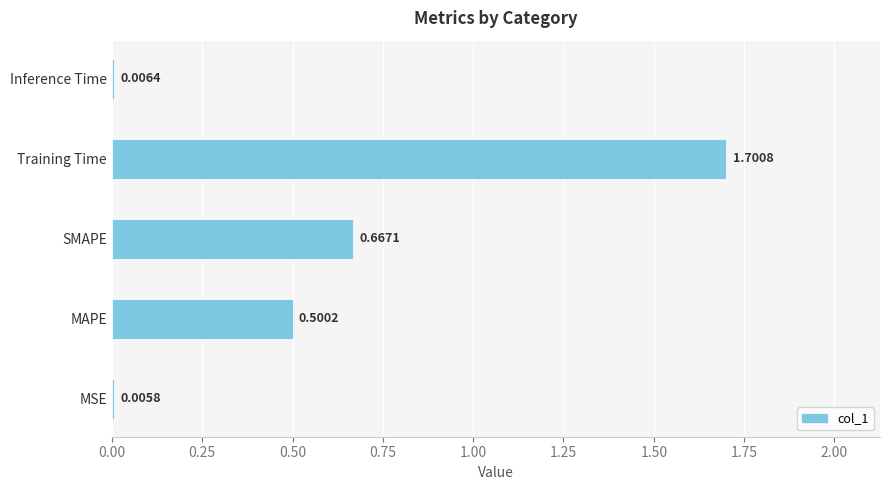

What is the change in value from MSE to Training Time?

+1.7